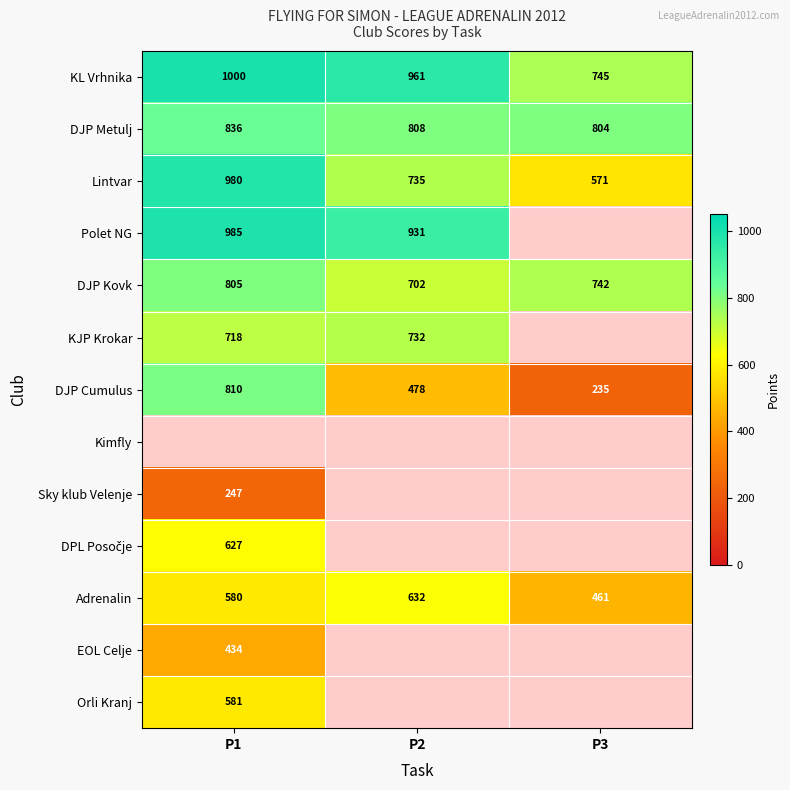

What is the difference between the KL Vrhnika values at P2 and P1?

39